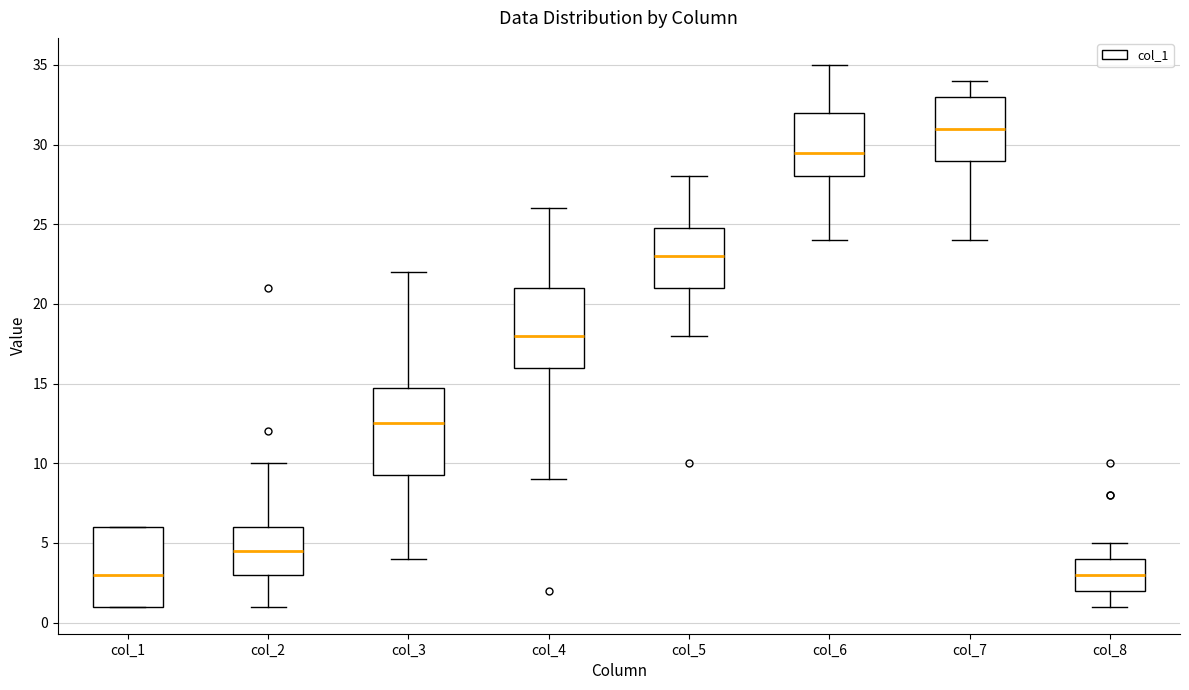

Which box has the highest median line?

col_7